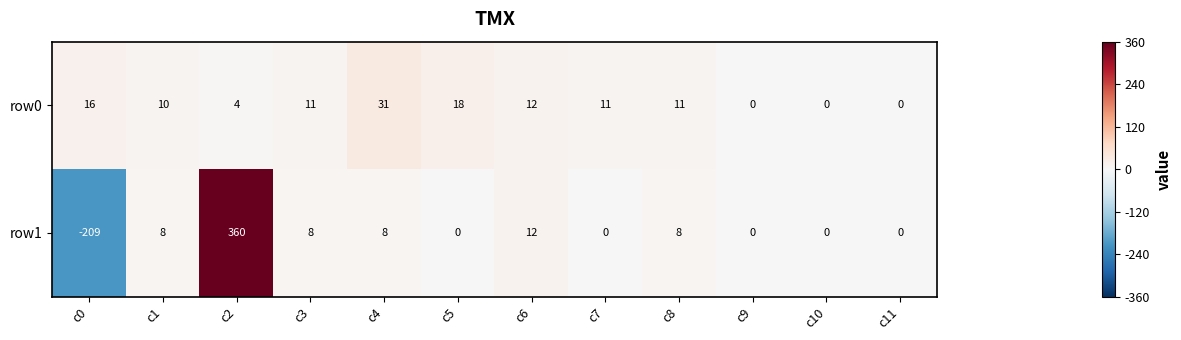

Which category has the highest value across all series?

c2